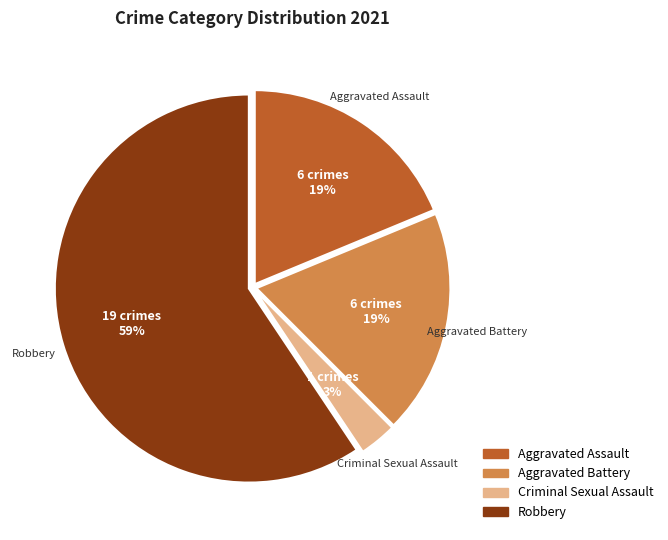

Is it true that Aggravated Battery is 34% of the pie?

False